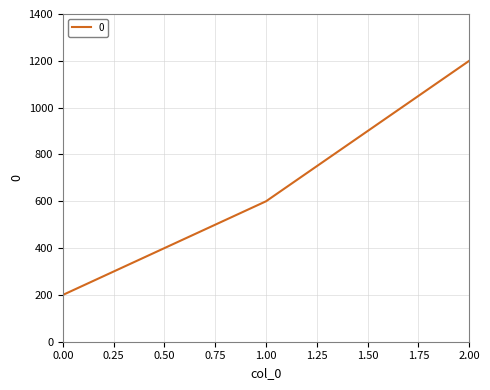

Approximately how many times larger is the value at 1.00 compared to 0.00?

3.0